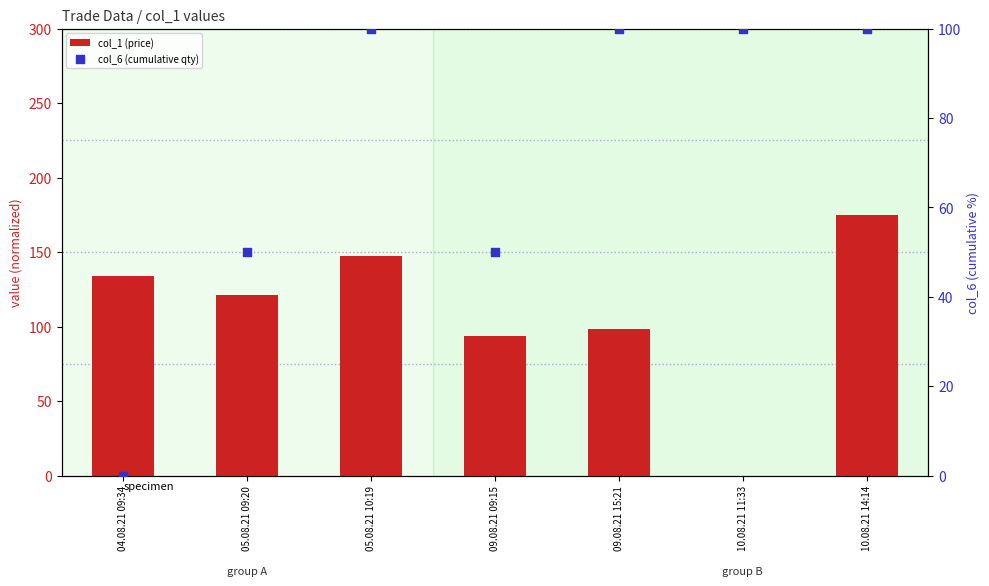

What are all the series names shown in the legend?

col_1 (price), col_6 (cumulative qty)